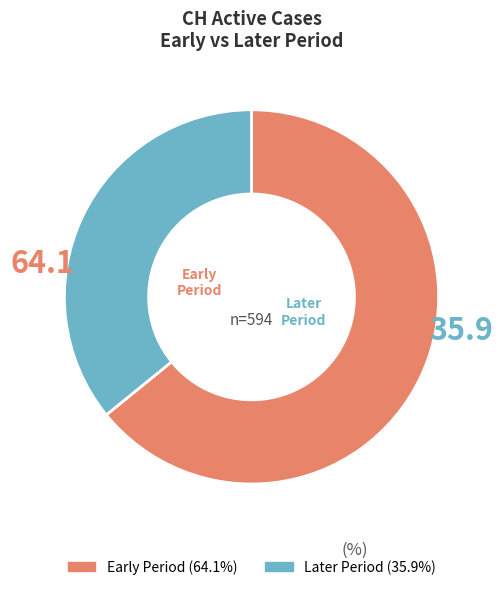

Does any single category account for the majority?

Yes